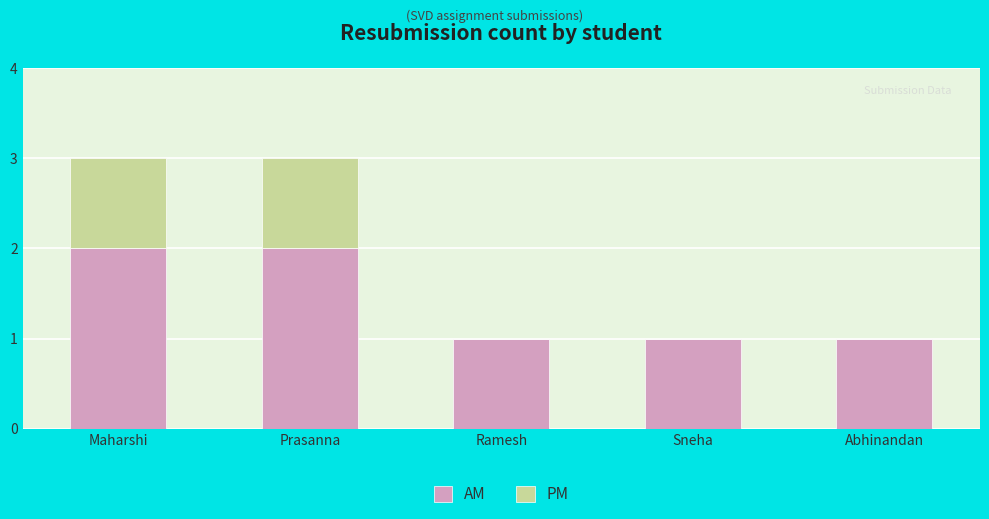

Are the bars grouped side by side (vs. stacked)?

No